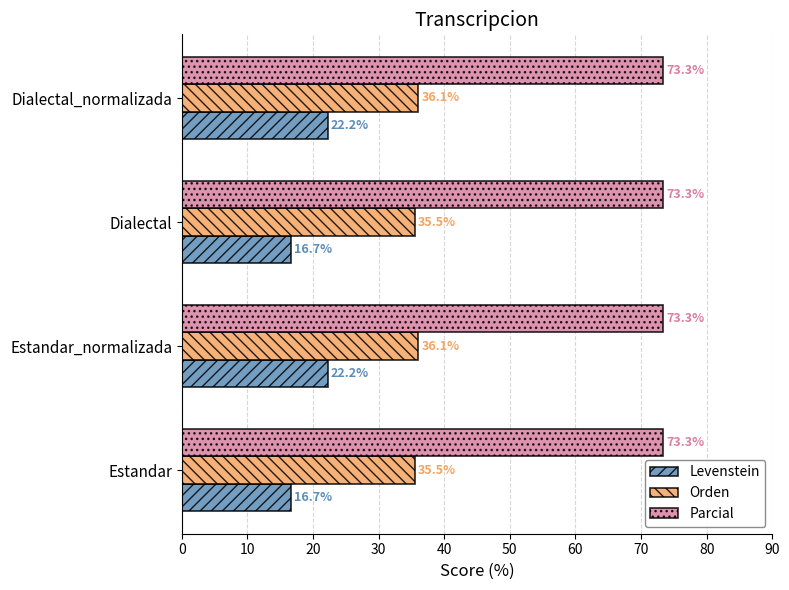

Which series has the largest range (max minus min)?

Levenstein